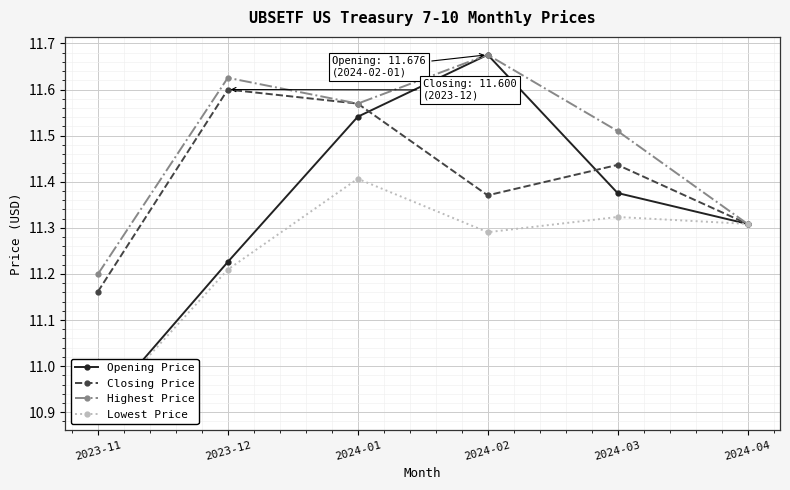

Reading left to right, transcribe all the data shown in this chart.

Opening Price: 10.9	11.2	11.5	11.7	11.4	11.3
Closing Price: 11.2	11.6	11.6	11.4	11.4	11.3
Highest Price: 11.2	11.6	11.6	11.7	11.5	11.3
Lowest Price: 10.9	11.2	11.4	11.3	11.3	11.3